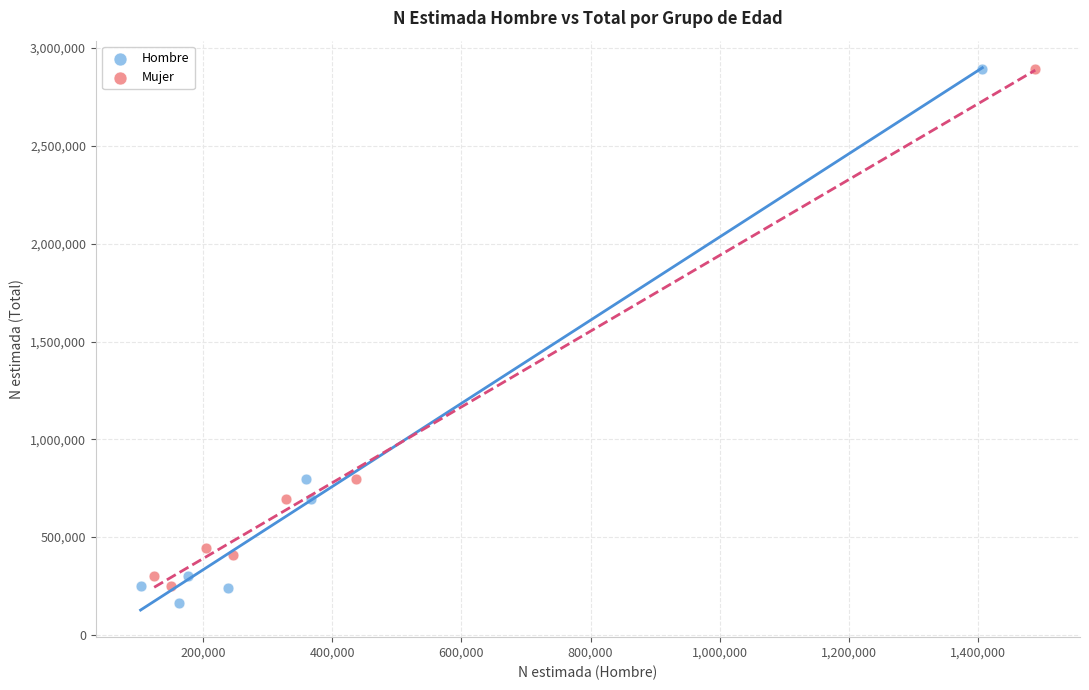

Which series has the largest Y range (max minus min)?

Hombre